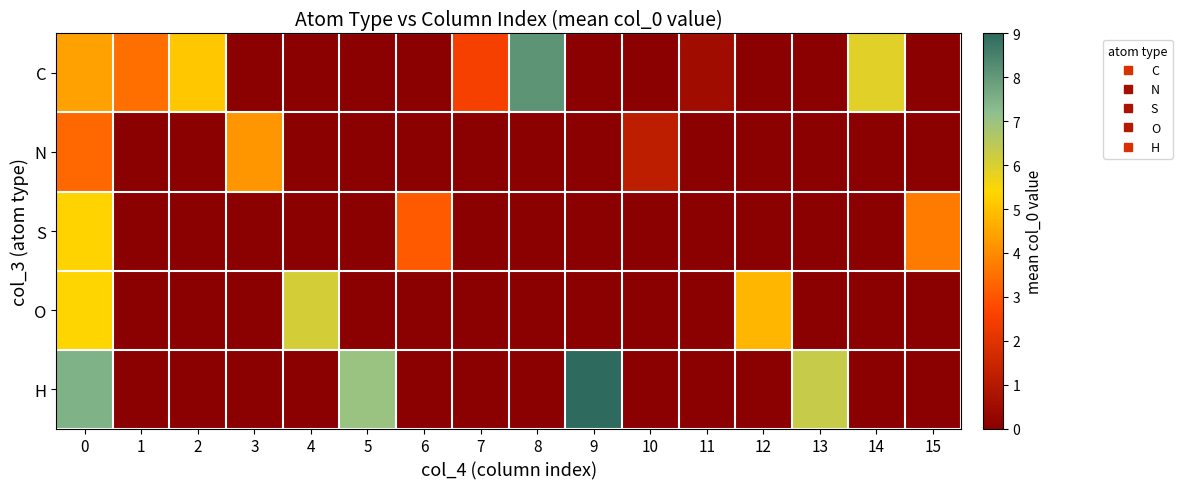

Which series has the widest spread of values?

H